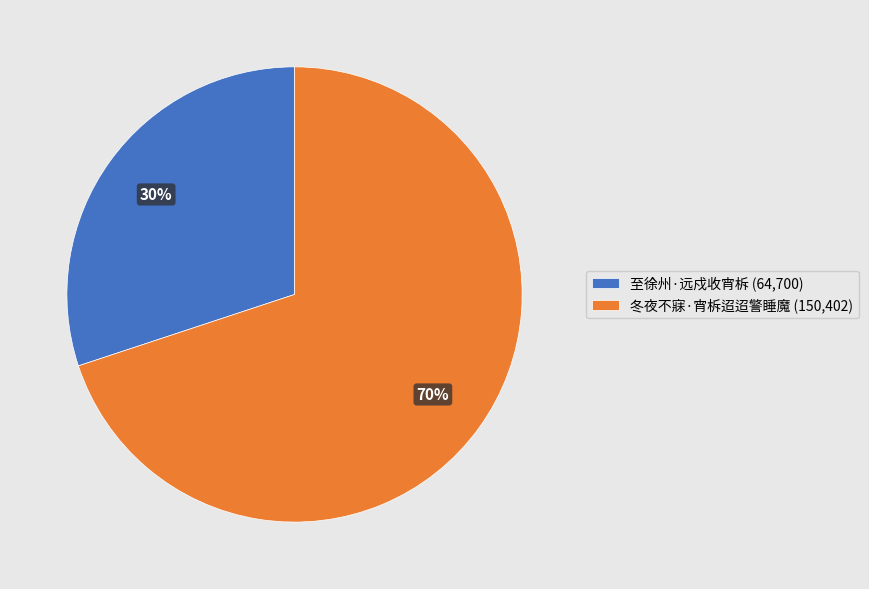

Is the sum of 冬夜不寐·宵柝迢迢警睡魔 (150,402) and 至徐州·远戍收宵柝 (64,700) greater than half?

Yes